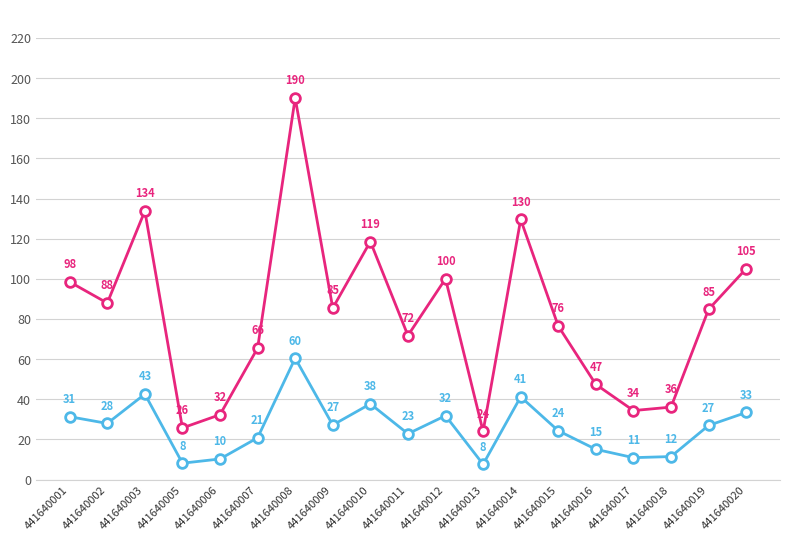

At which category is the sum across all series the highest?

441640008